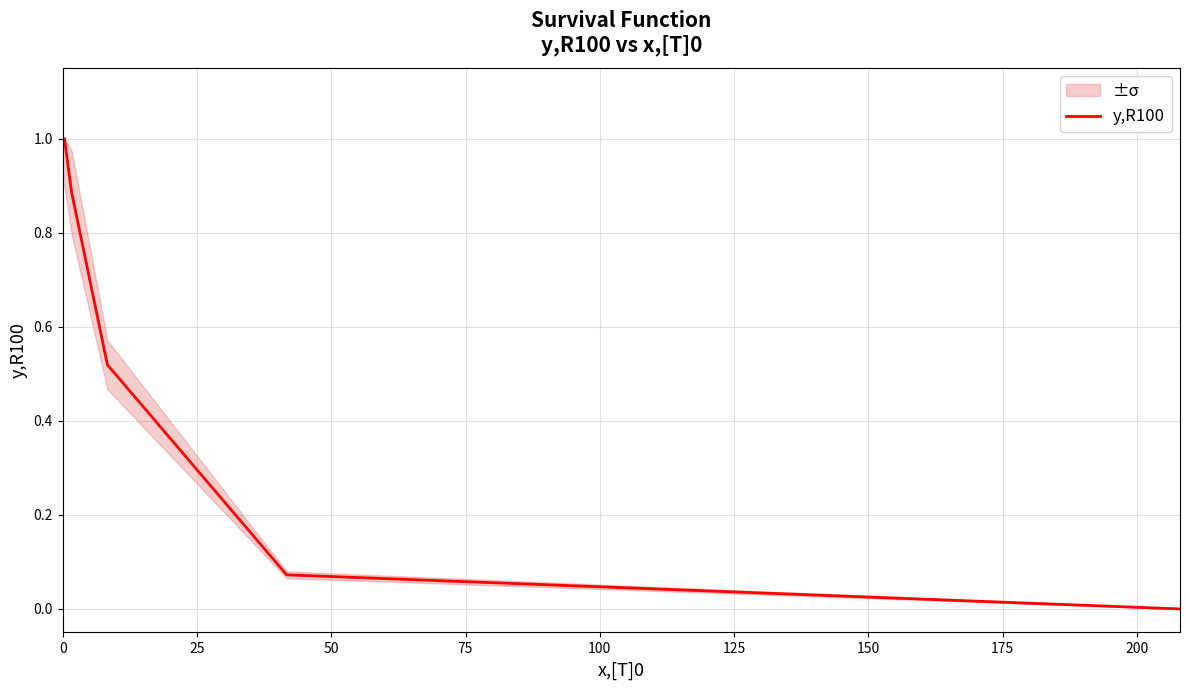

Between 125 and 75, which is larger?

75